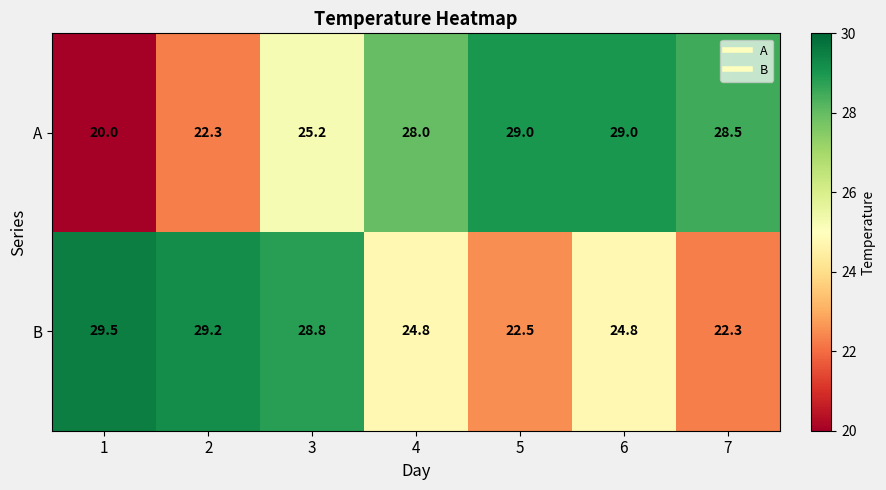

Which series has the largest range (max minus min)?

A